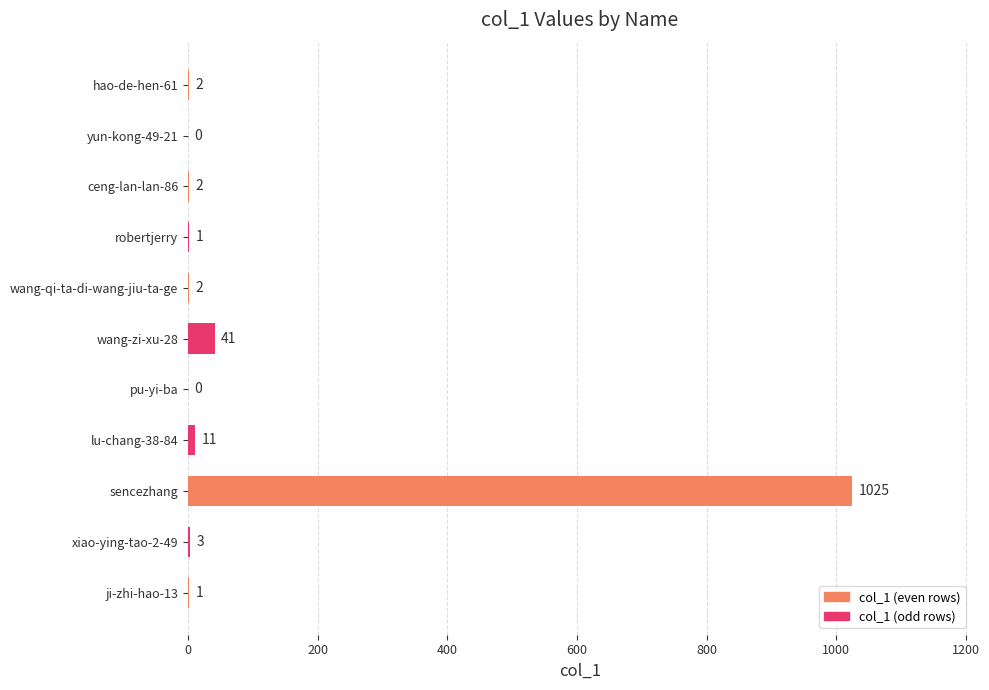

Where is the data nearest to the value 512?

wang-zi-xu-28